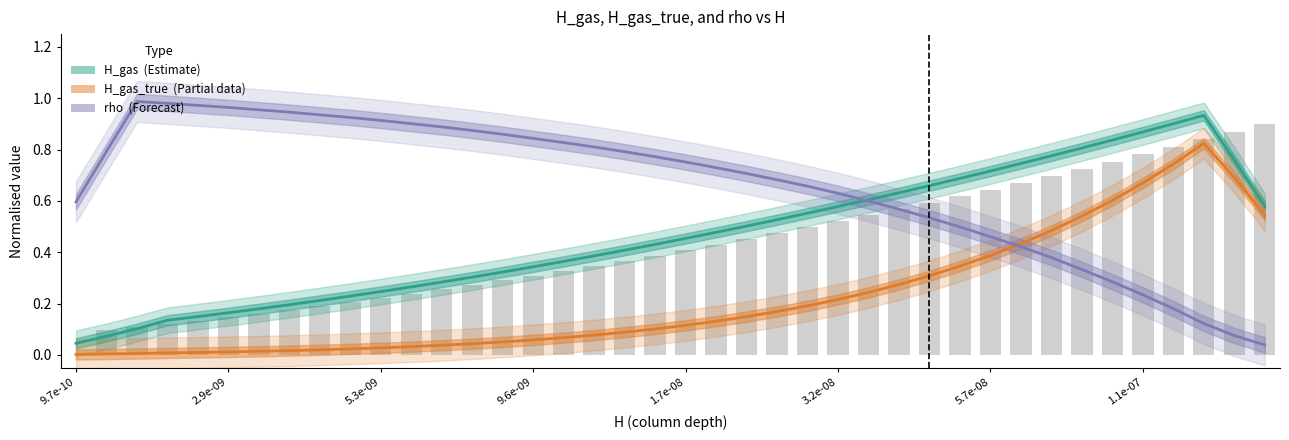

Does the chart contain stacked bars?

No